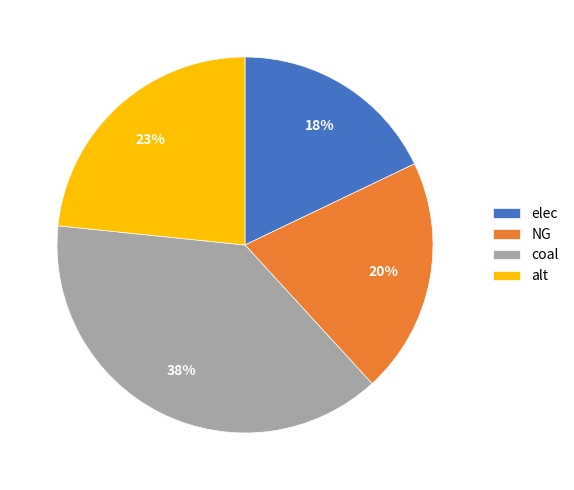

Does coal represent more than half of the total?

No